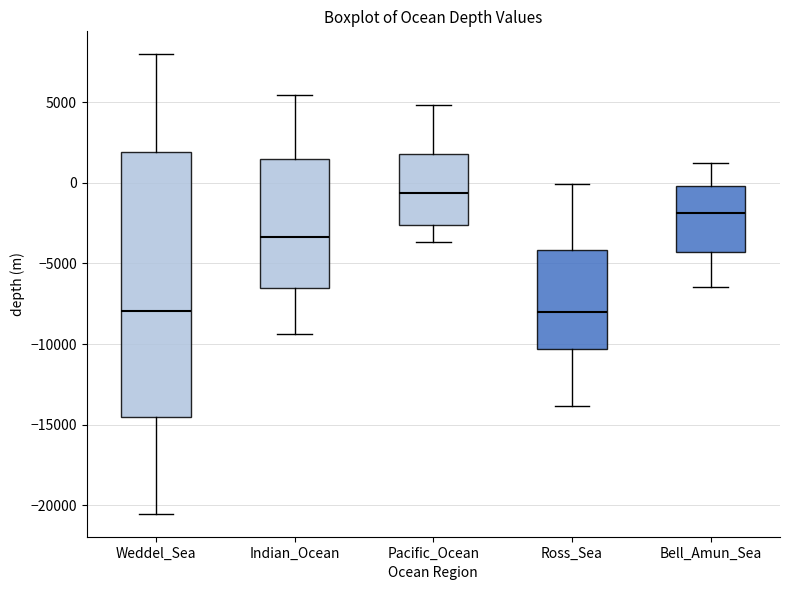

Reading left to right, transcribe this box plot: for each box, give where its median line is, the range the box spans, and where its two whiskers end, as read against the y-axis. The values are not printed on the chart, so give them approximately, as read against the axis.

Weddel_Sea: median -8000, box -14500 to 2000, whiskers -20500 to 8000
Indian_Ocean: median -3500, box -6500 to 1500, whiskers -9500 to 5500
Pacific_Ocean: median -500, box -2500 to 2000, whiskers -3500 to 5000
Ross_Sea: median -8000, box -10500 to -4000, whiskers -14000 to 0
Bell_Amun_Sea: median -2000, box -4500 to 0, whiskers -6500 to 1000